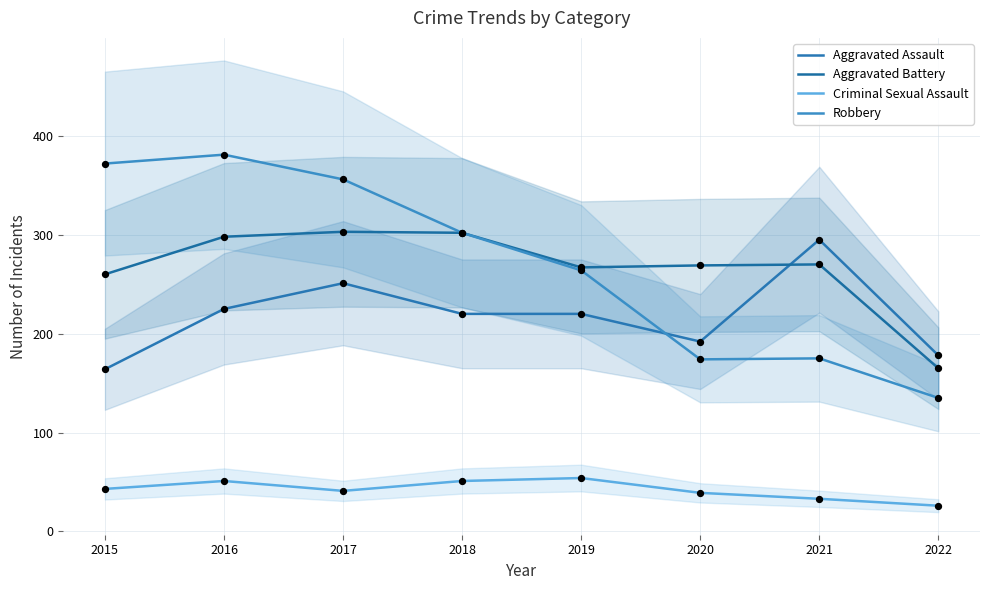

What is the total value across all series at 2021?

773